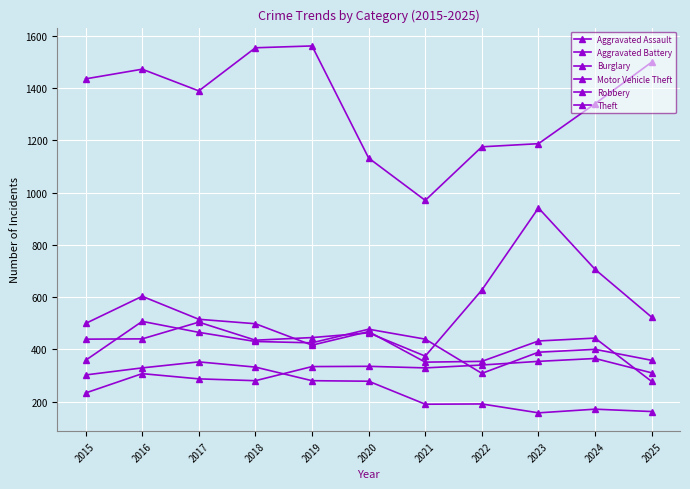

At which label does Aggravated Battery reach its minimum?

2022